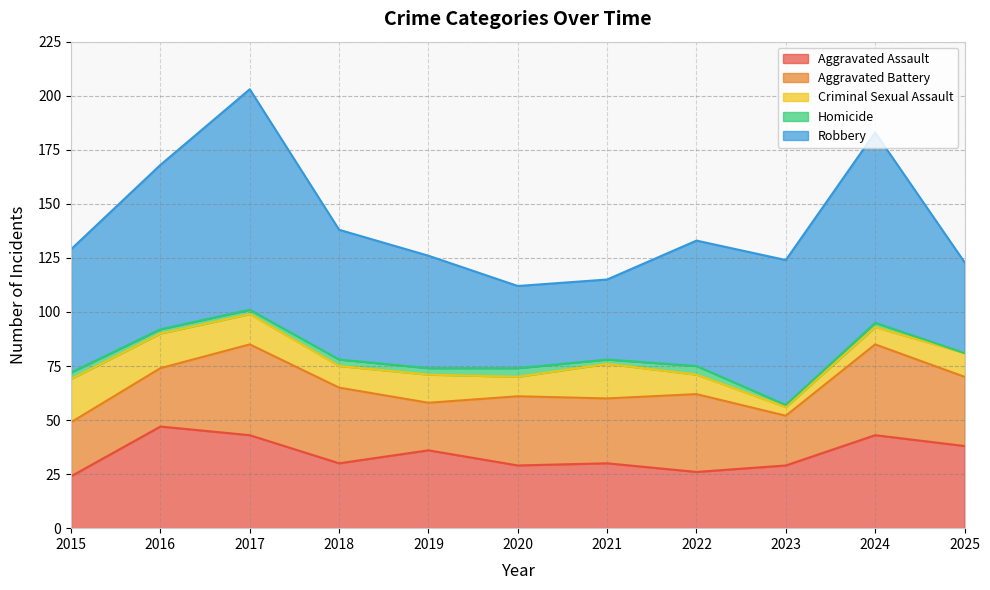

True or false: Criminal Sexual Assault has a value of 7 at 2016.

False